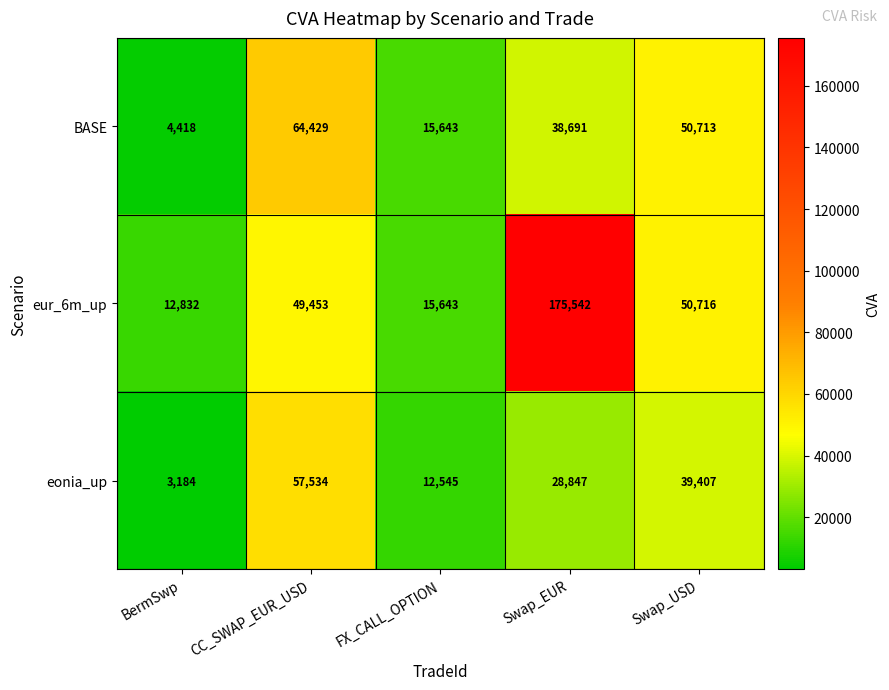

At how many categories does at least one series exceed 53160?

2